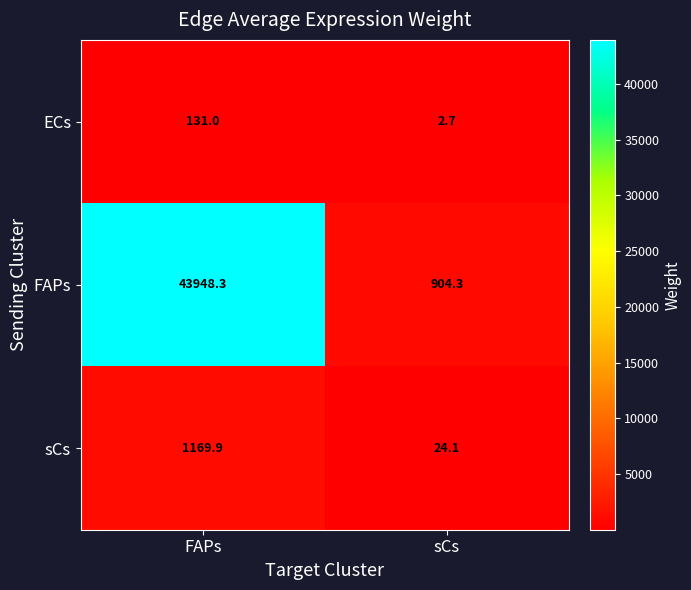

What is the maximum value for FAPs?

43948.3